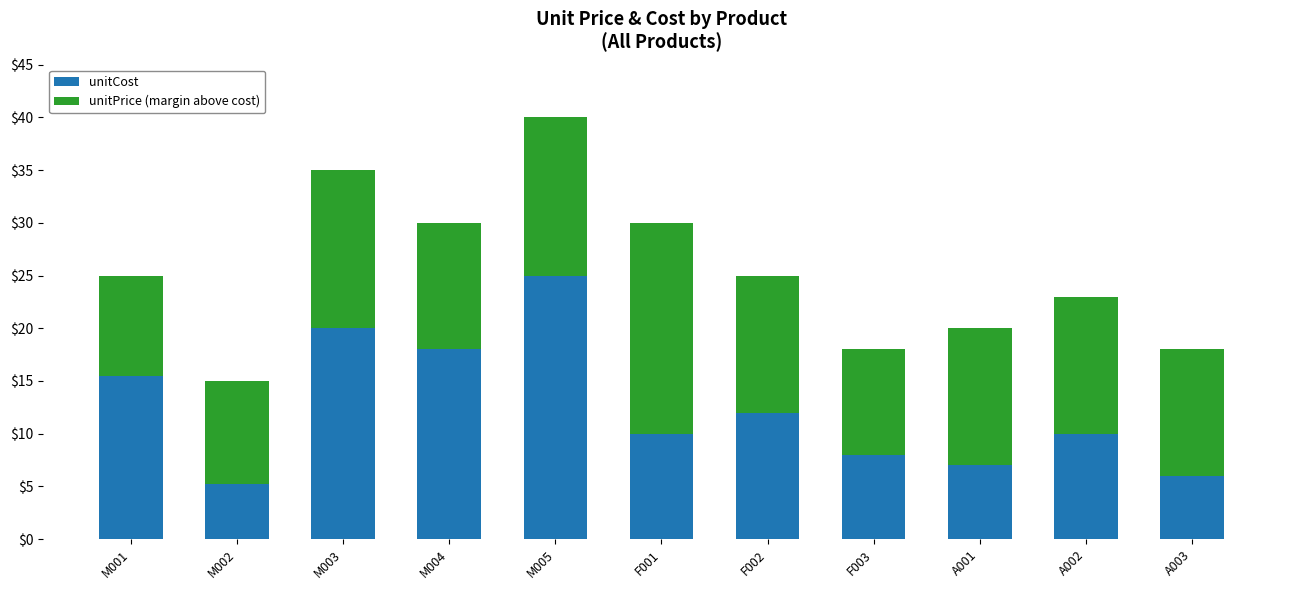

At which category is the sum across all series the highest?

M005